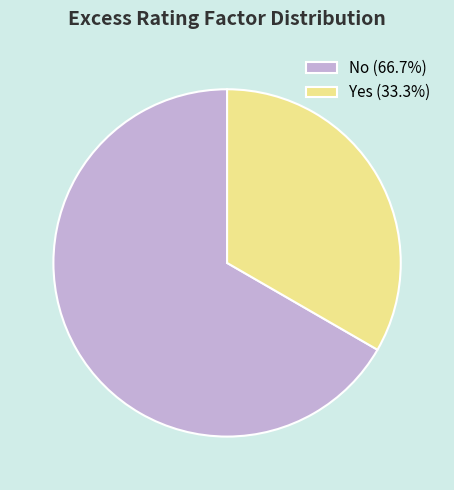

What is the smallest slice in the pie chart?

Yes